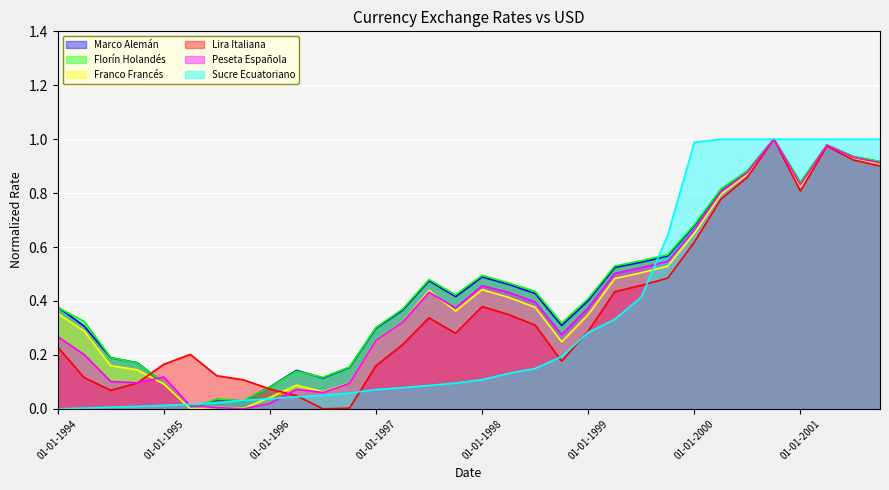

True or false: Franco Francés has more than 2 interior local peaks.

True